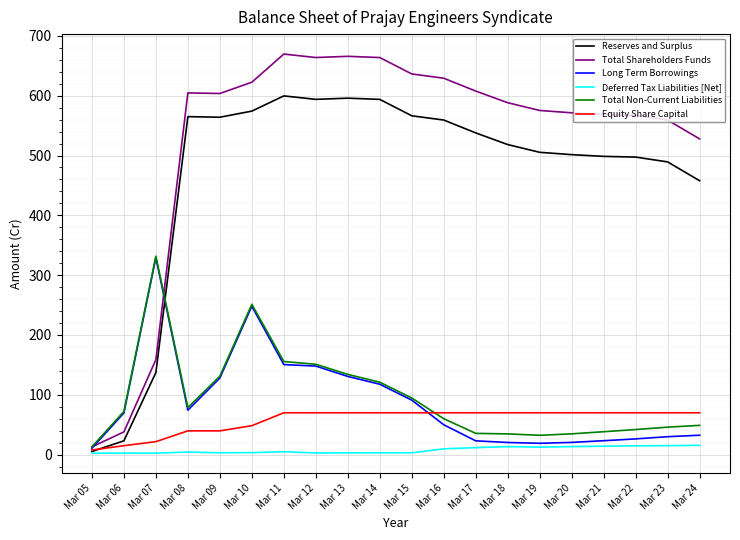

What is the greatest value displayed?

669.6